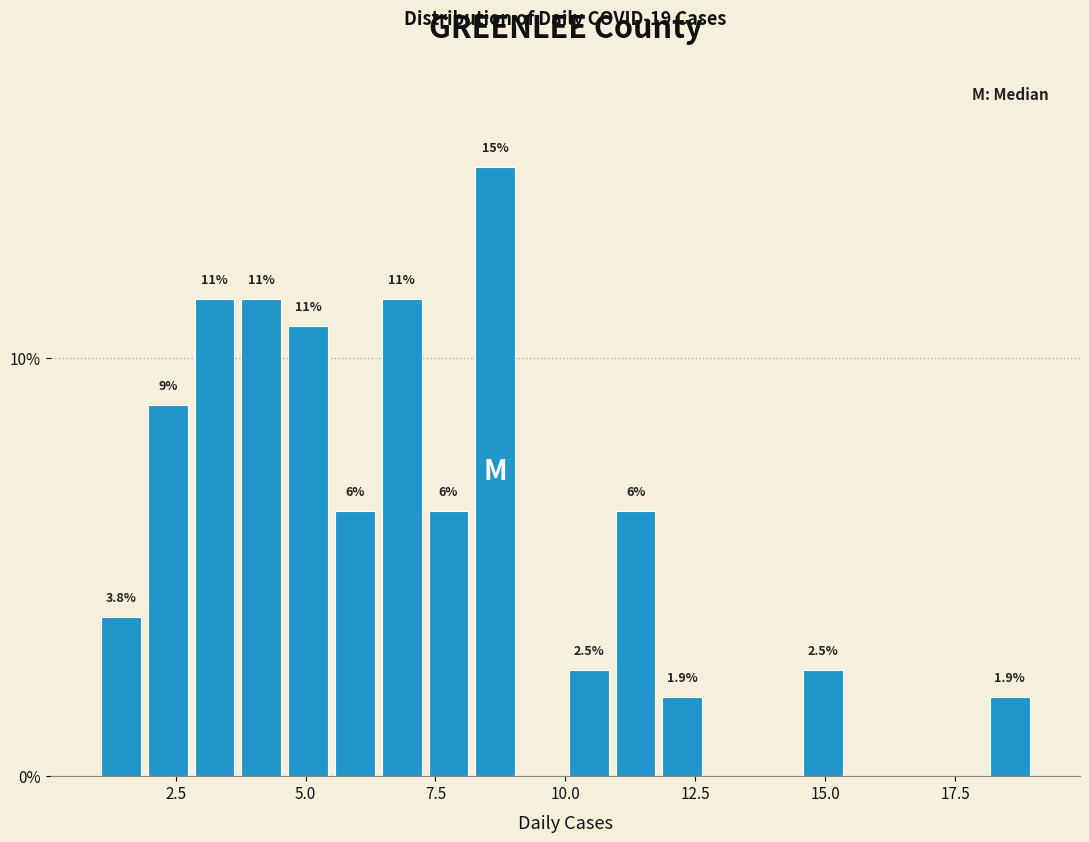

Around what value on the x-axis is the tallest bar? Give the approximate position of its centre, as read against the axis.

8.5